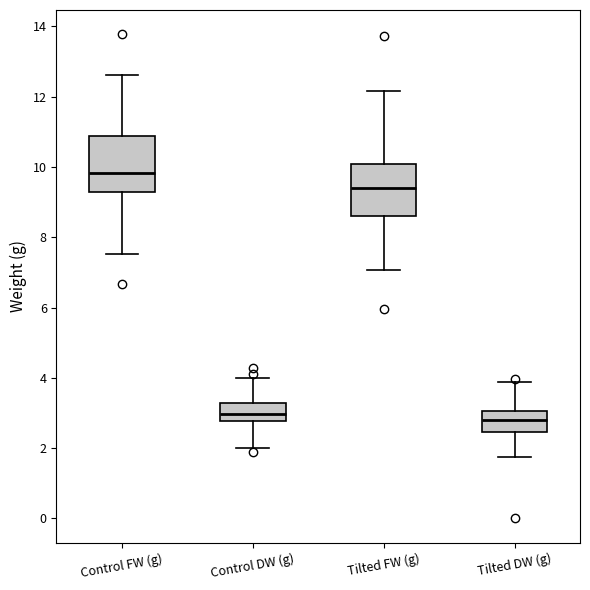

Which box's median line is the highest?

Control FW (g)